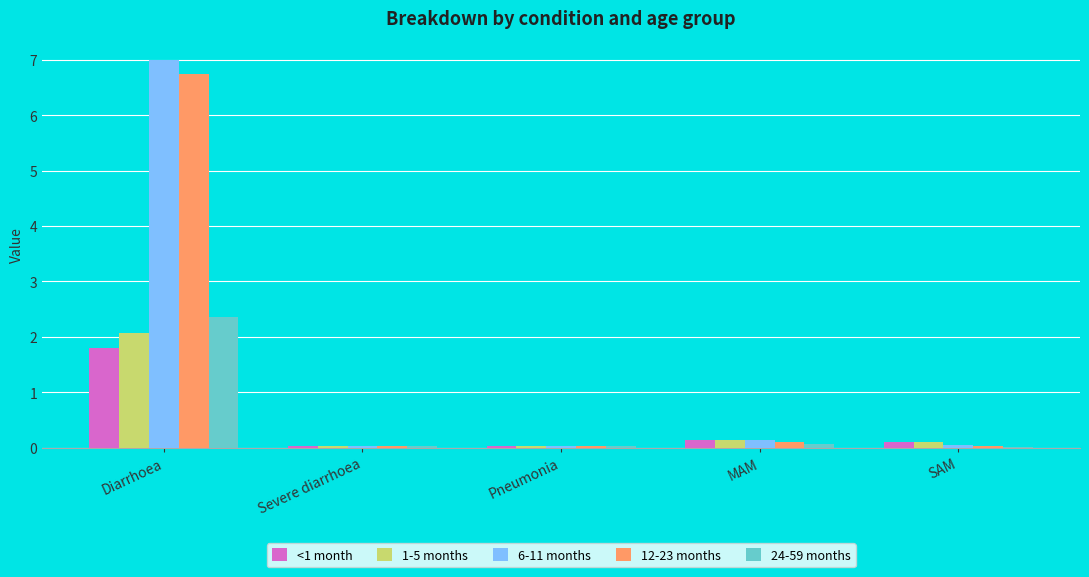

Does the chart contain stacked bars?

No